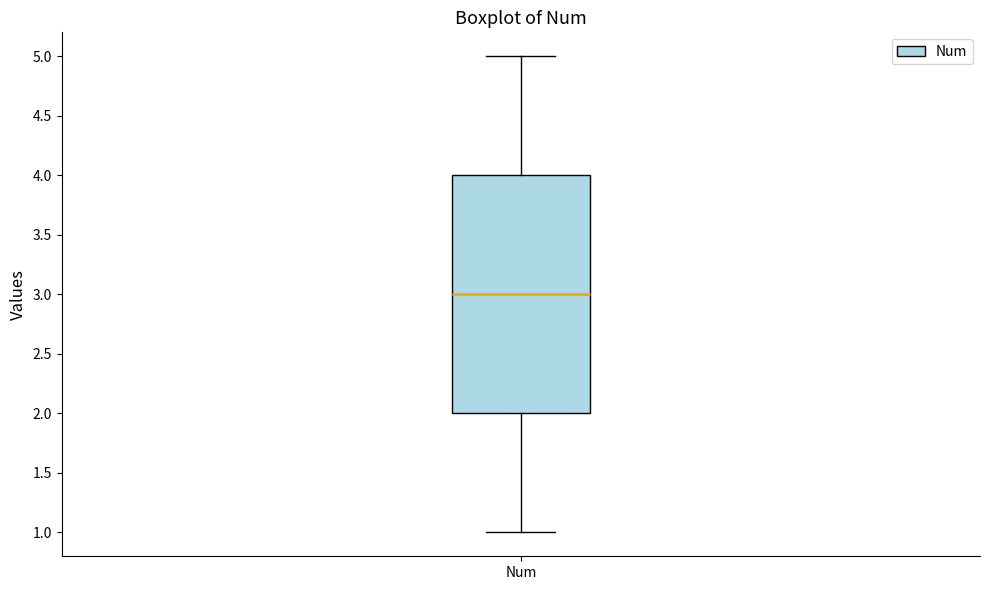

Read this box plot against the y-axis: the position of the median line, the range covered by the box, and the ends of both whiskers. The values are not printed on the chart, so give them approximately, as read against the axis.

median 3, box 2 to 4, whiskers 1 to 5